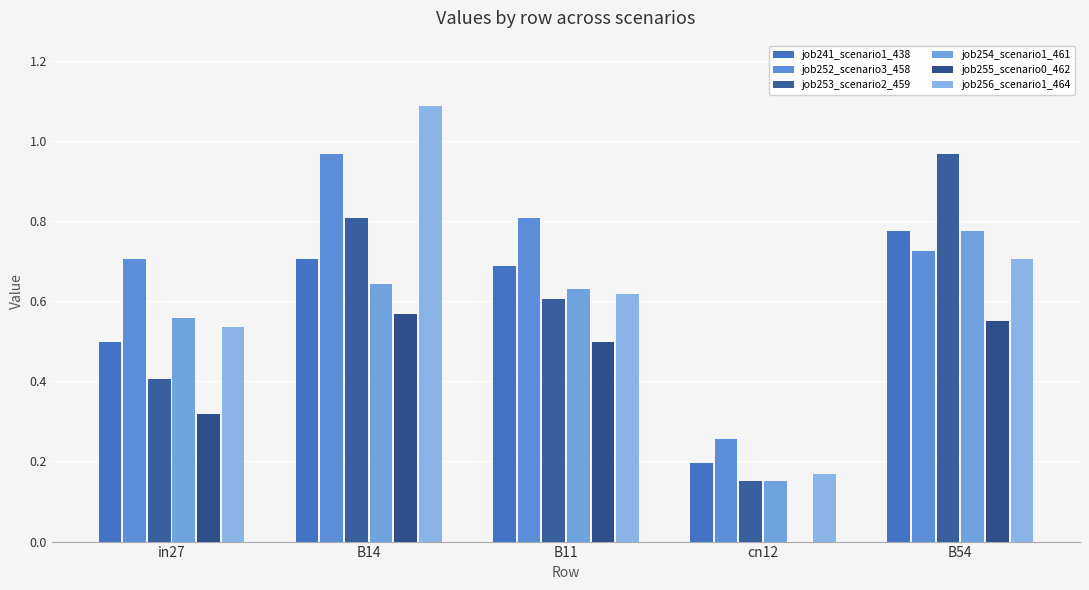

What is the maximum value for job256_scenario1_464?

1.1